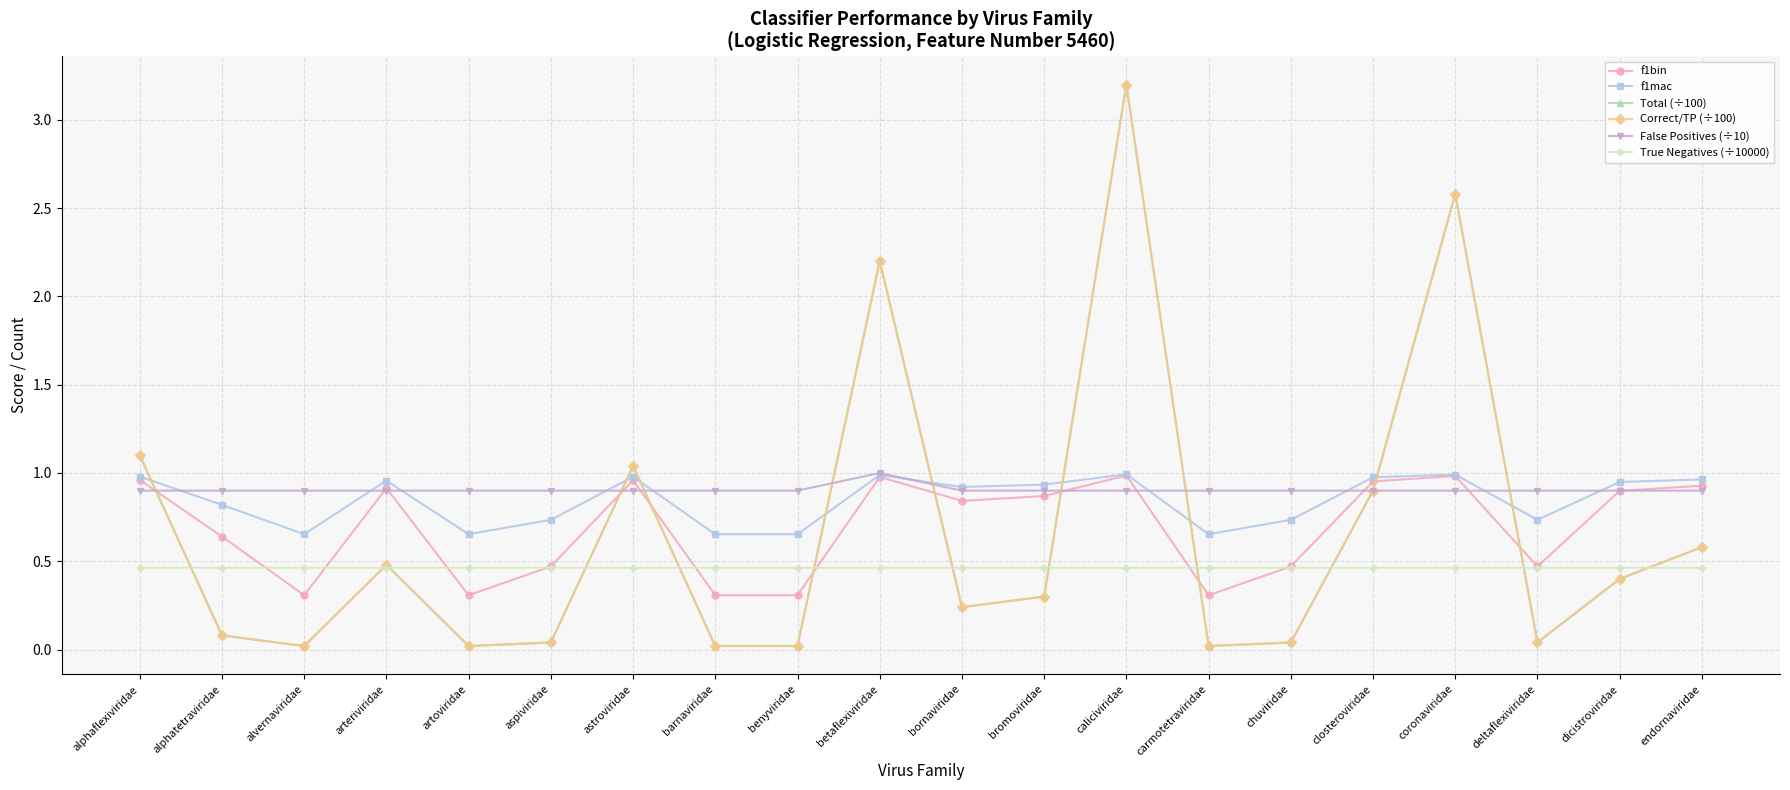

What value does the Total (÷100) series have at closteroviridae?

0.9